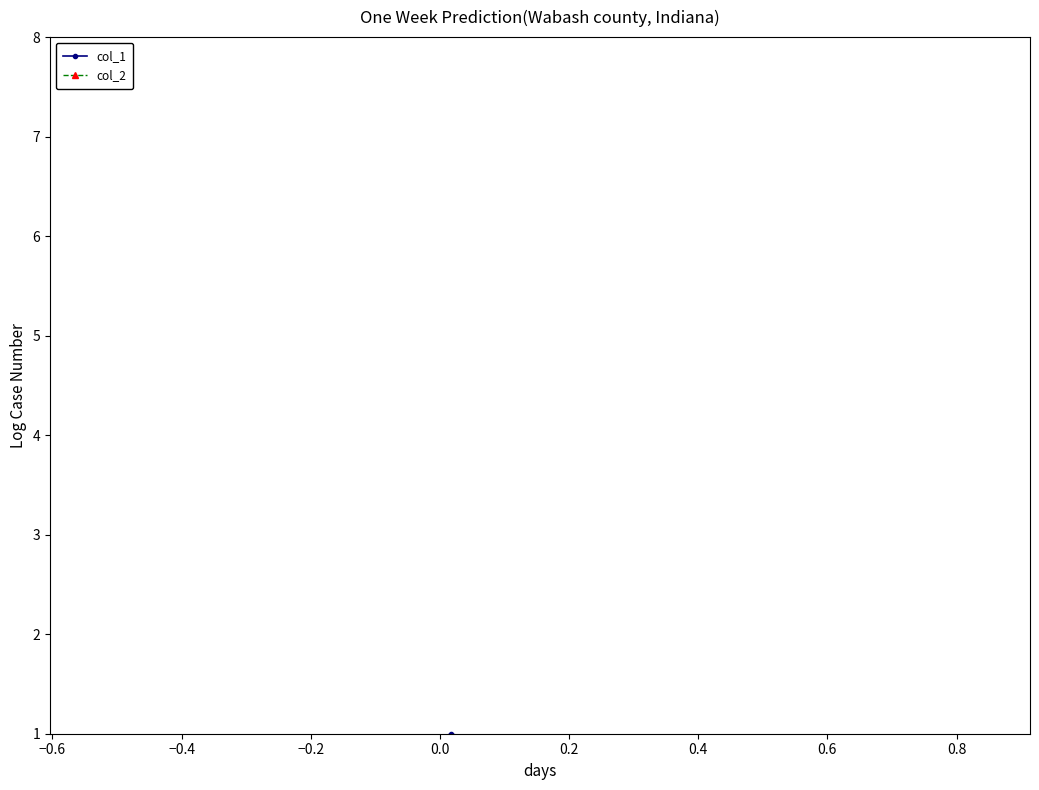

Rank the series by their maximum value, from highest to lowest.

col_1, col_2